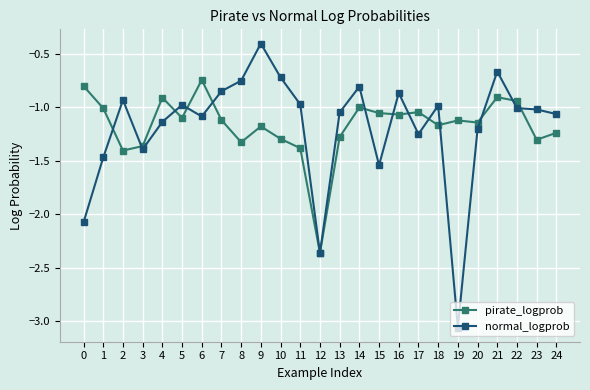

Rank the series at 23 from highest to lowest value.

normal_logprob, pirate_logprob